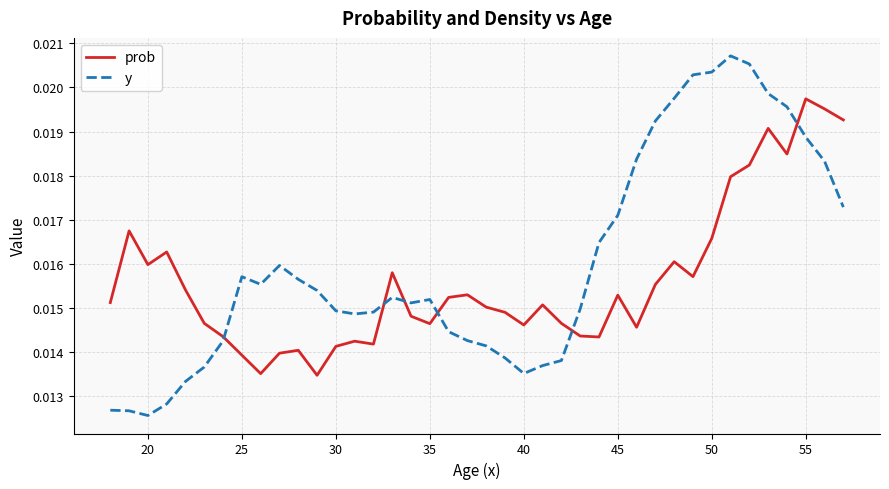

List the series in order of their peak value, lowest first.

prob, y